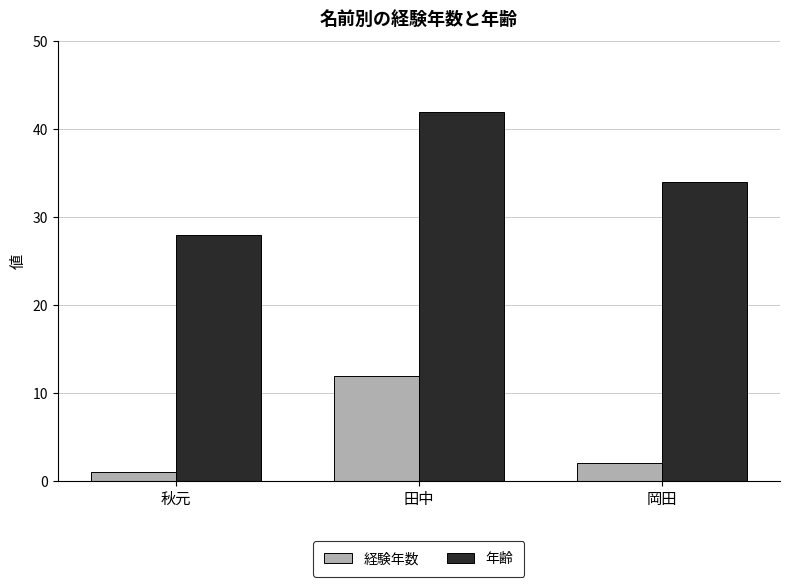

At which label does 経験年数 reach its minimum?

秋元